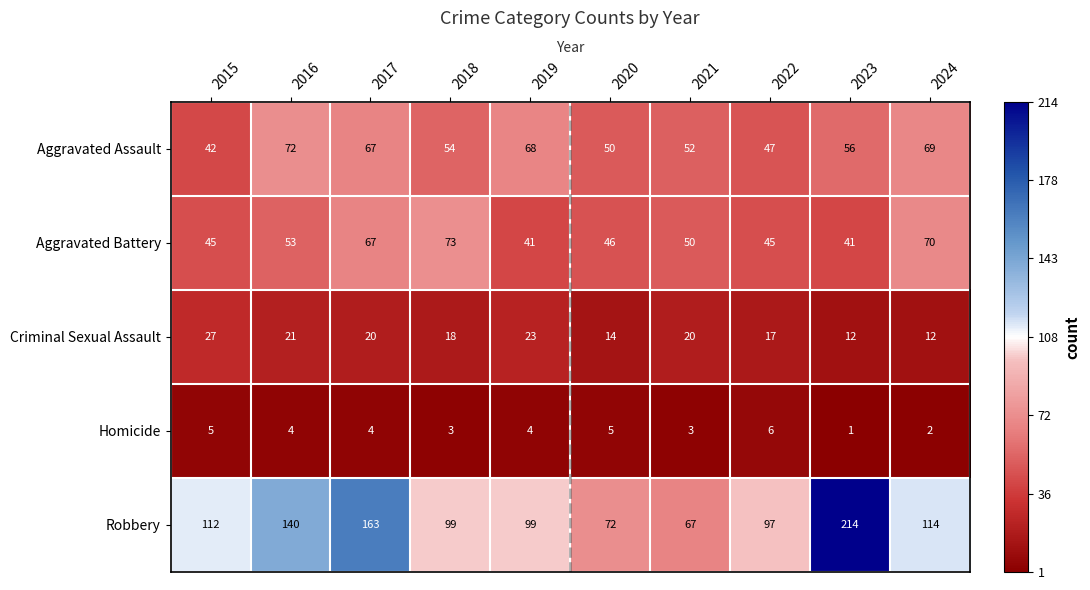

Count the Homicide values in the range 3 to 5.

7